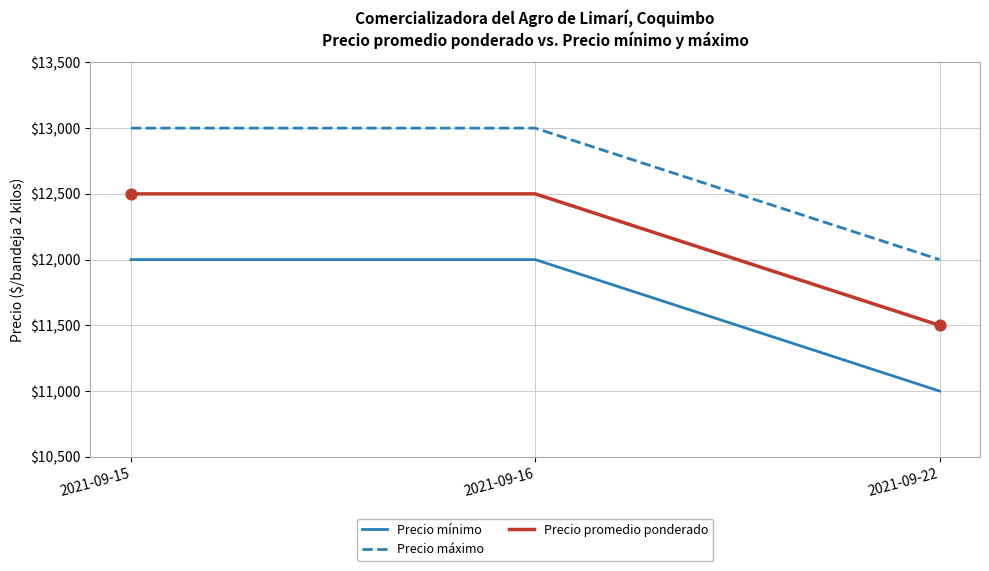

What is the difference between the highest and lowest values at 2021-09-15?

1000